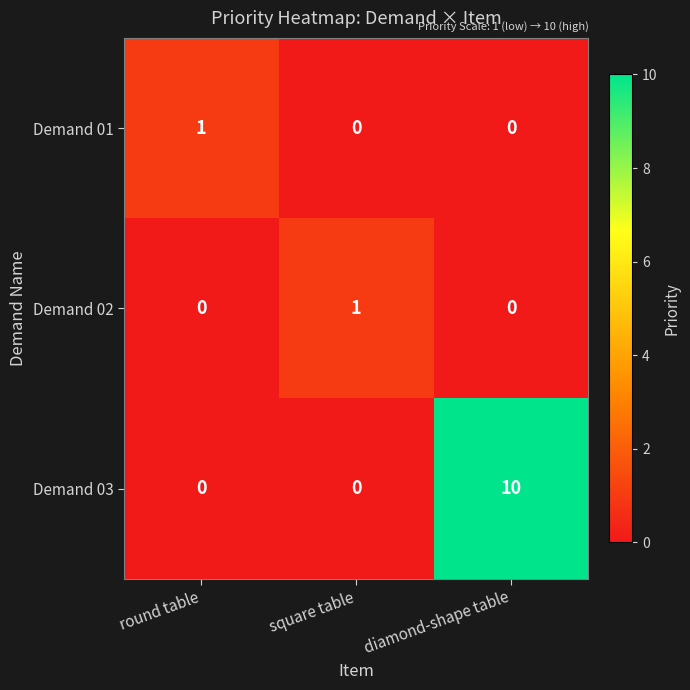

Which series has the largest range (max minus min)?

Demand 03